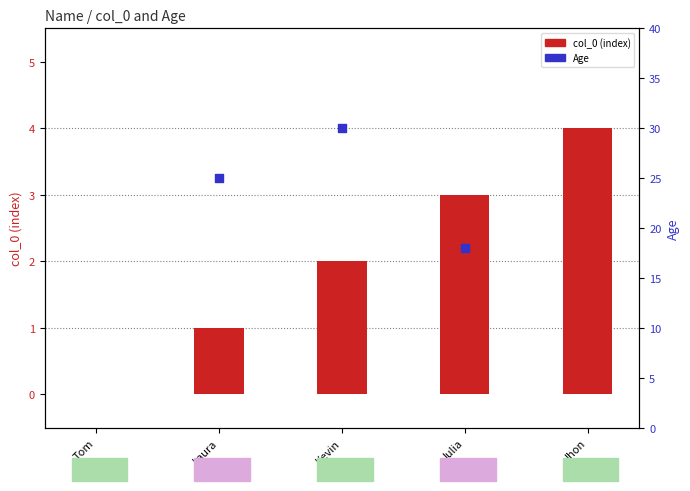

What is the change in value from Tom to Kevin?

+2